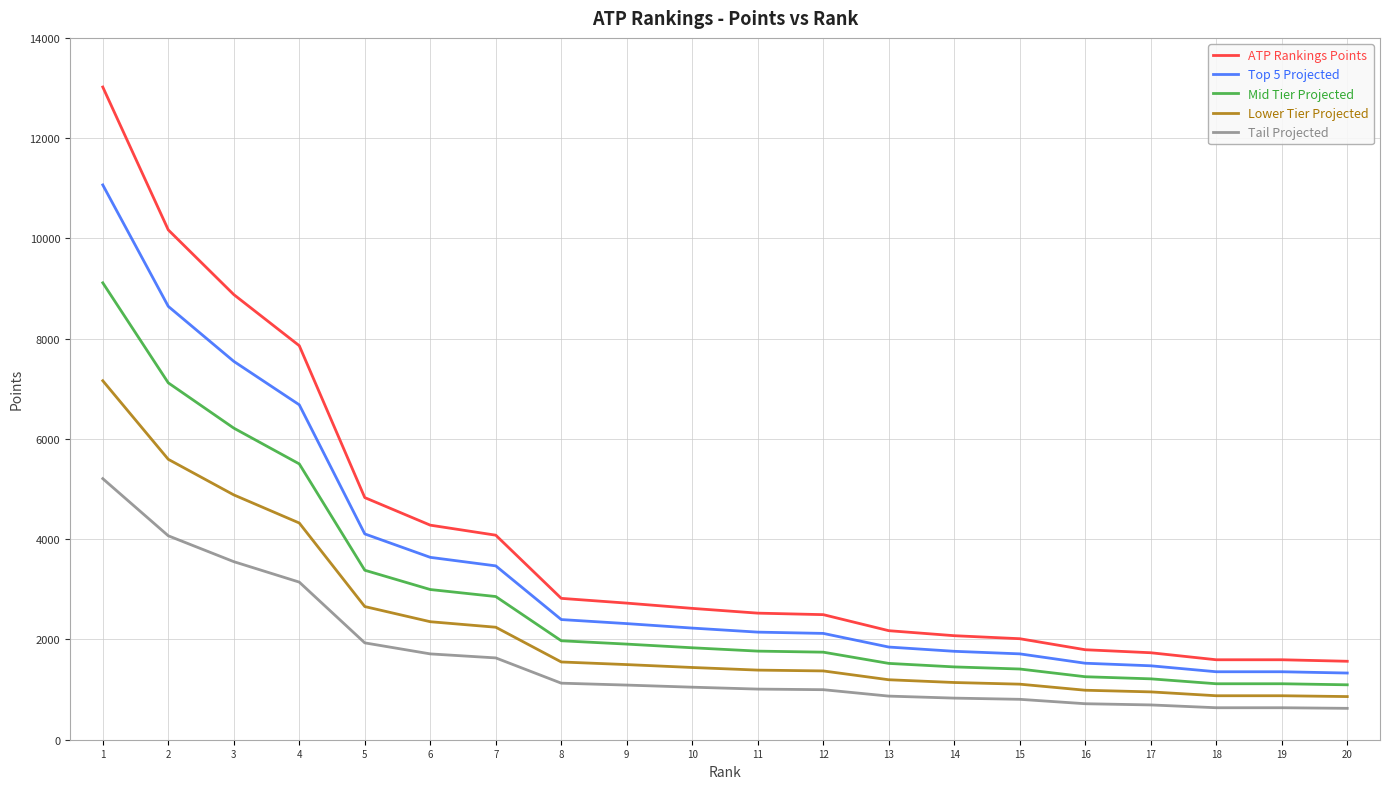

What is the difference between the second highest and minimum values in the ATP Rankings Points series?

8605.0